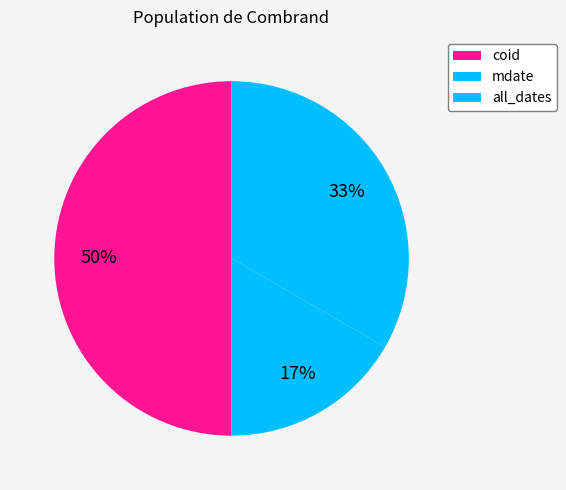

How many segments does this pie chart have?

3